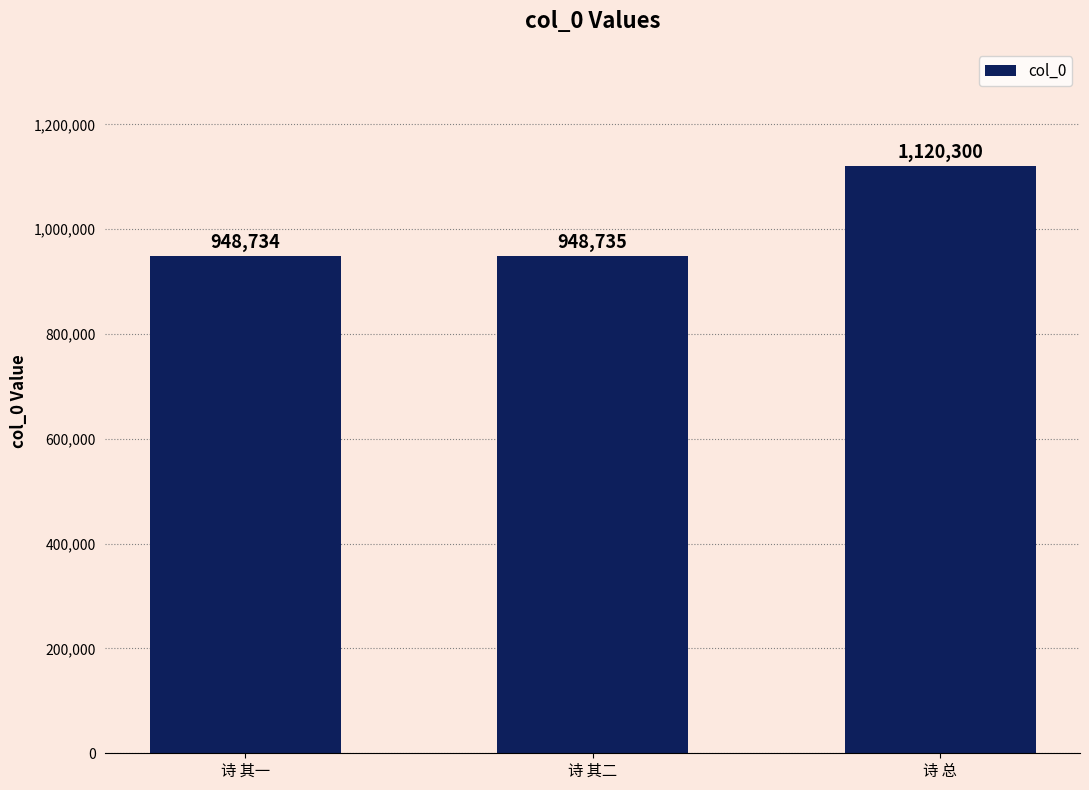

What is the ratio of the value at 诗 其一 to the value at 诗 总?

0.8